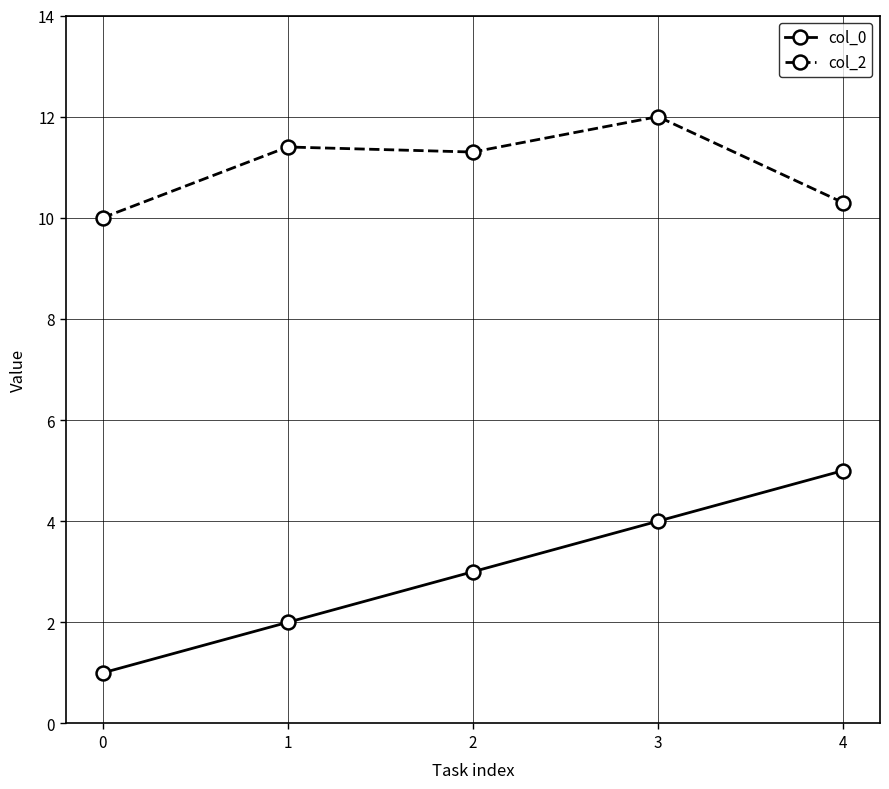

What is the difference between the highest and lowest values at 4?

5.3